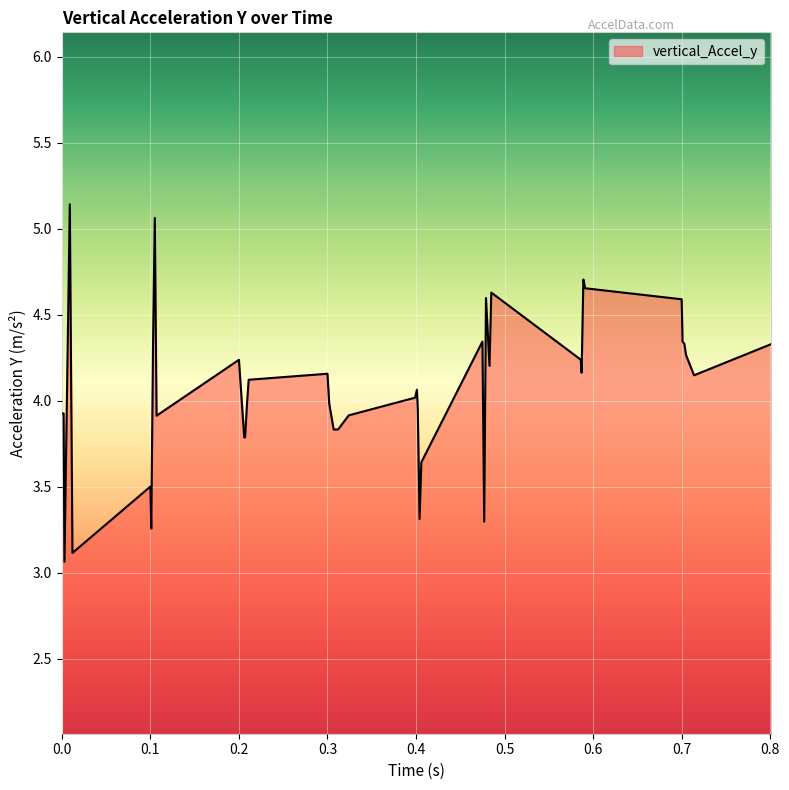

What is the minimum value shown in the chart?

3.1